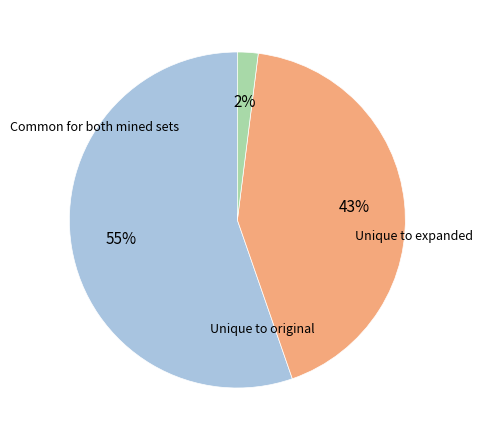

Is there any slice that represents more than half of the pie?

Yes